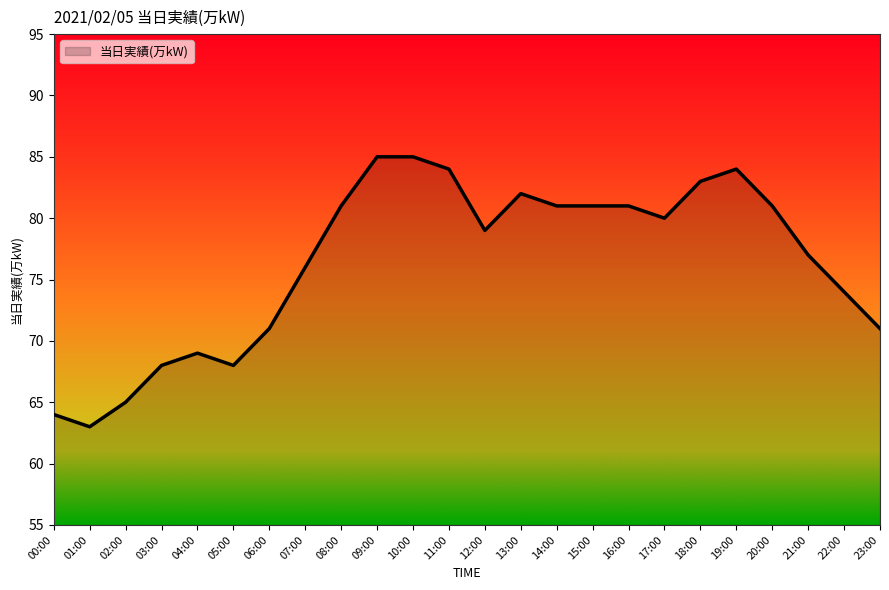

Approximately how many times larger is the value at 22:00 compared to 17:00?

0.9